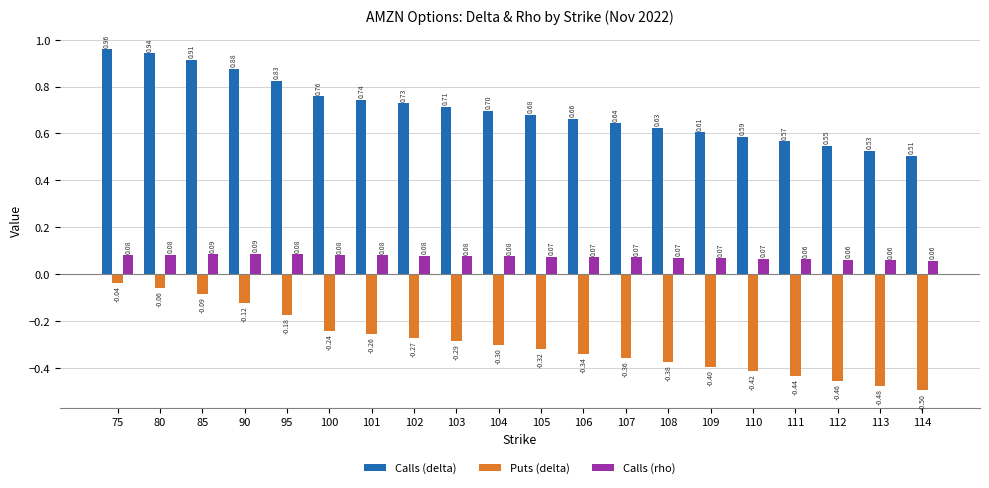

What is the sum of the Puts (delta) values at 104 and 111?

-0.7